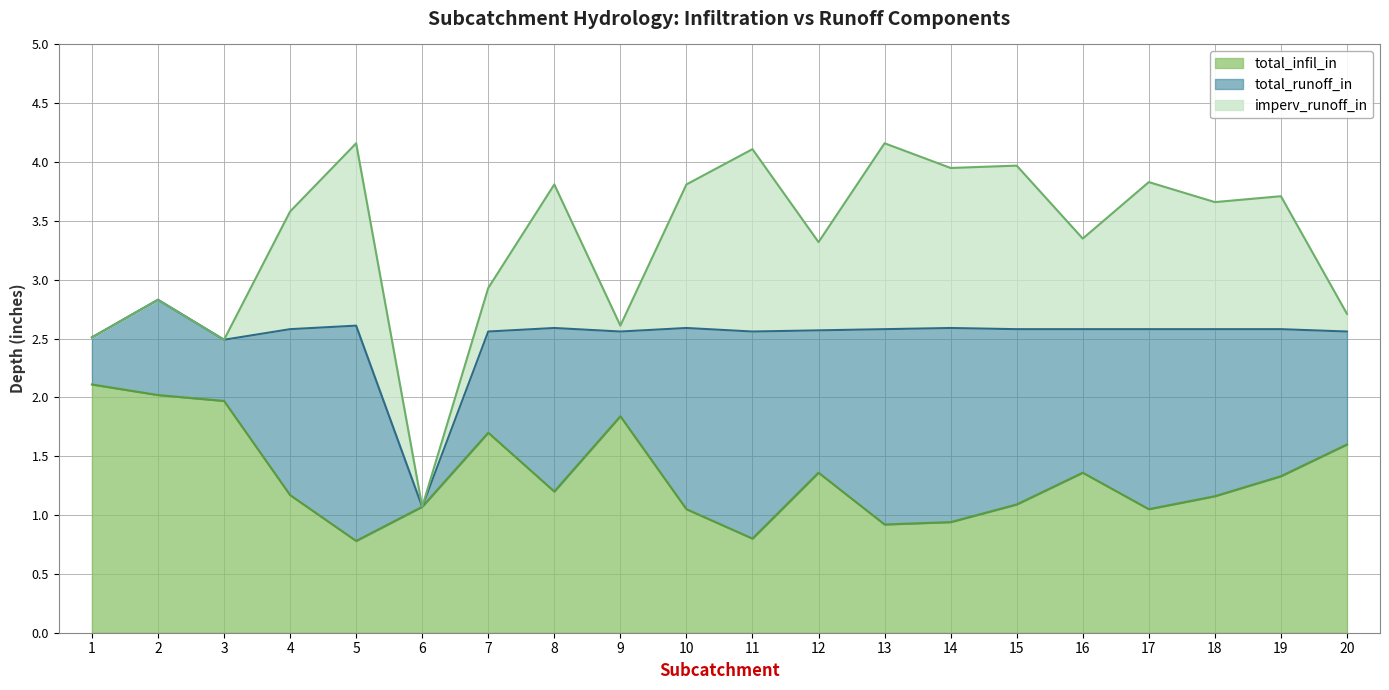

True or false: imperv_runoff_in and total_infil_in intersect in this chart.

True